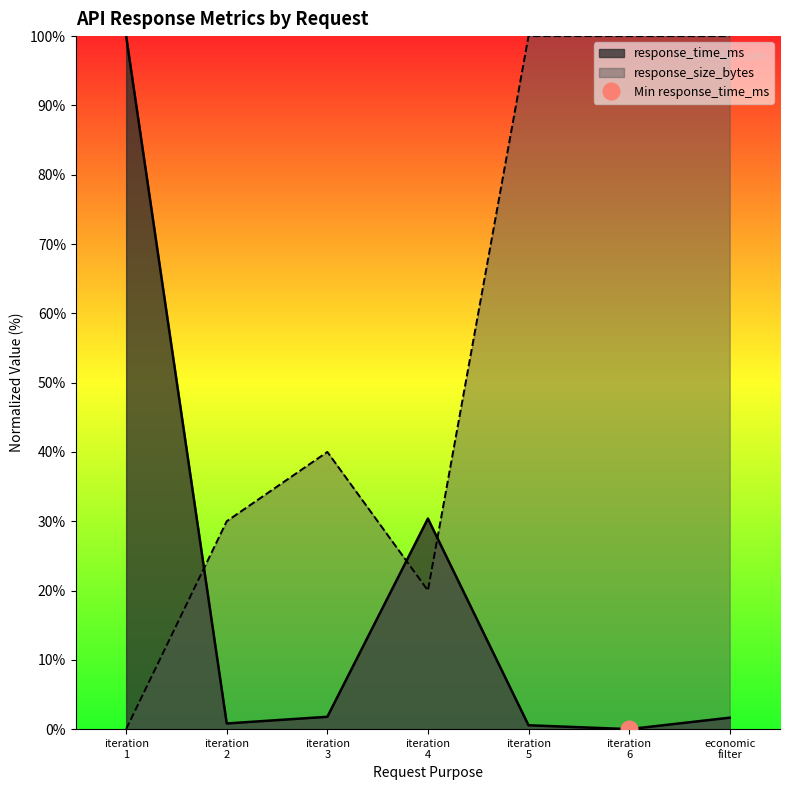

True or false: response_size_bytes and response_time_ms cross at least once.

True